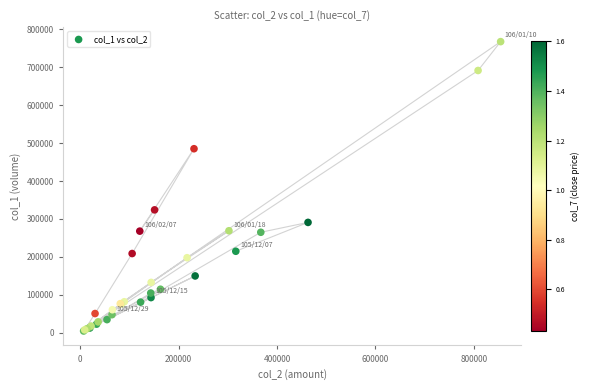

What Y value in the scatter plot is closest to 386000?

324000